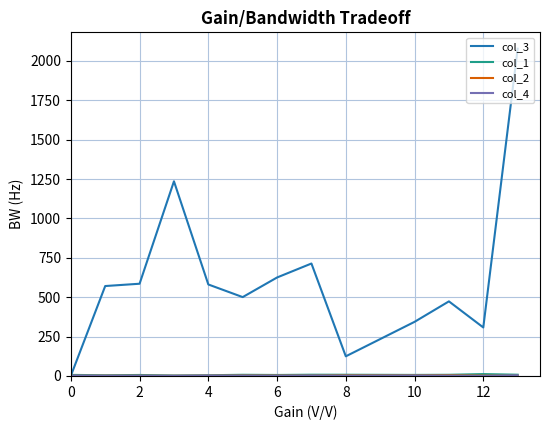

Which series has the largest total across all categories?

col_3